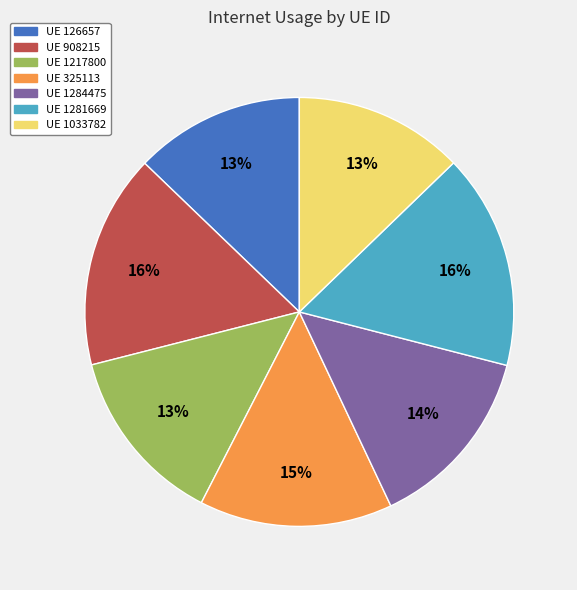

Do UE 908215 and UE 1281669 together represent more than half of the pie?

No